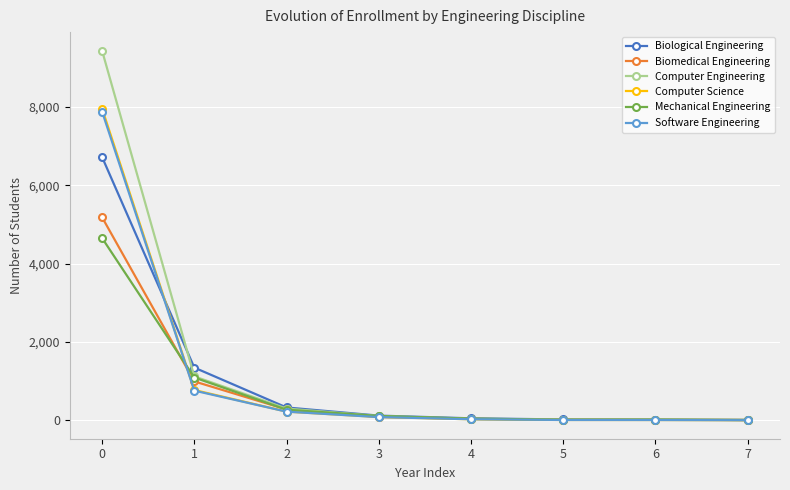

Which series changed the most between 1 and 5?

Biological Engineering